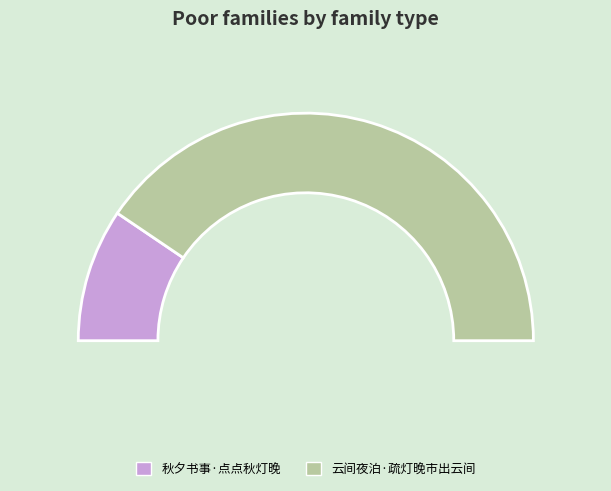

Count the number of slices in the pie.

2